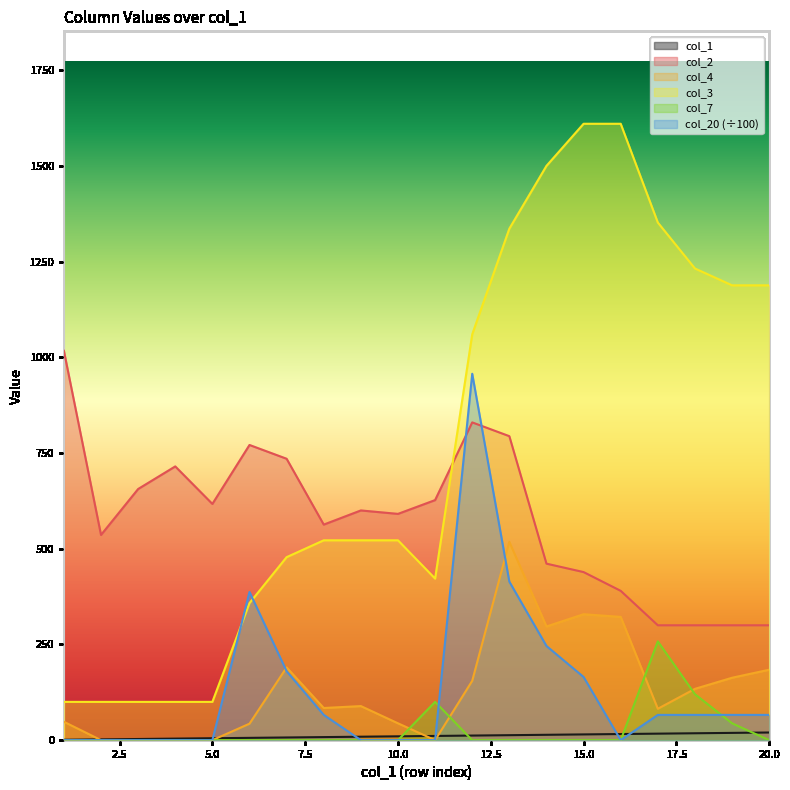

Which has a higher value, 1 or 20?

20